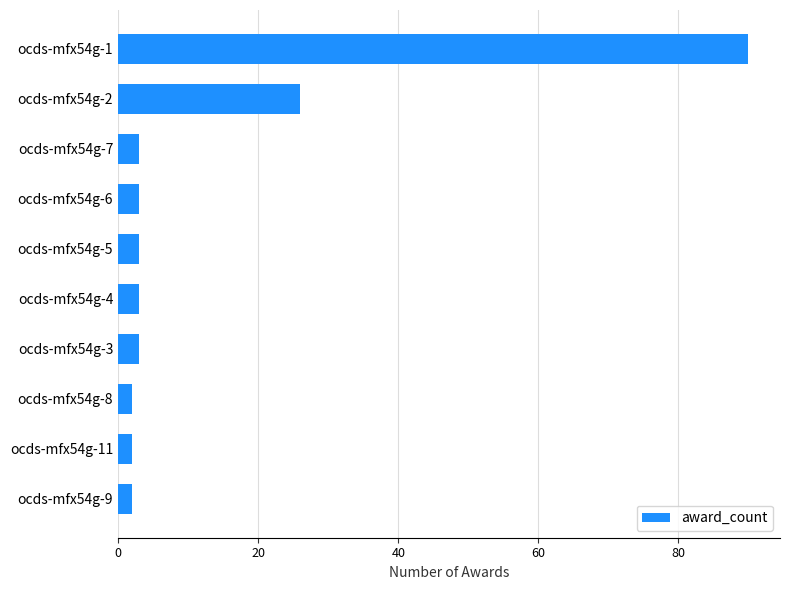

What is the difference between the second highest and second lowest values?

24